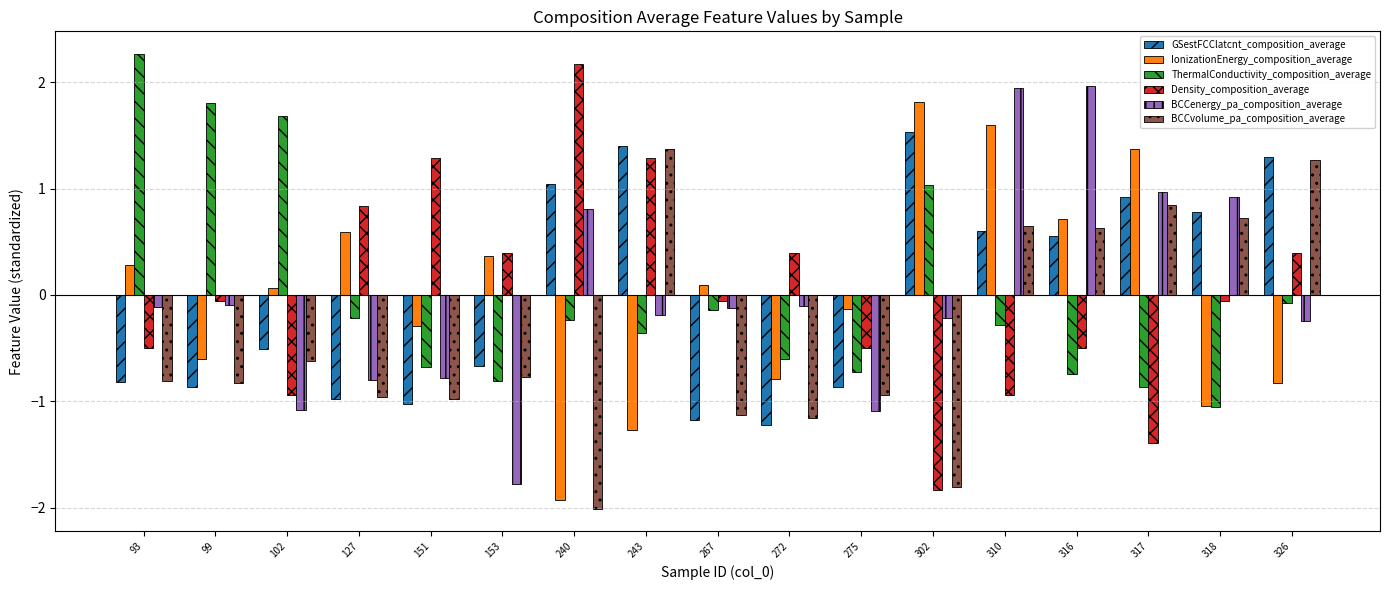

How many bars are there in each group?

6